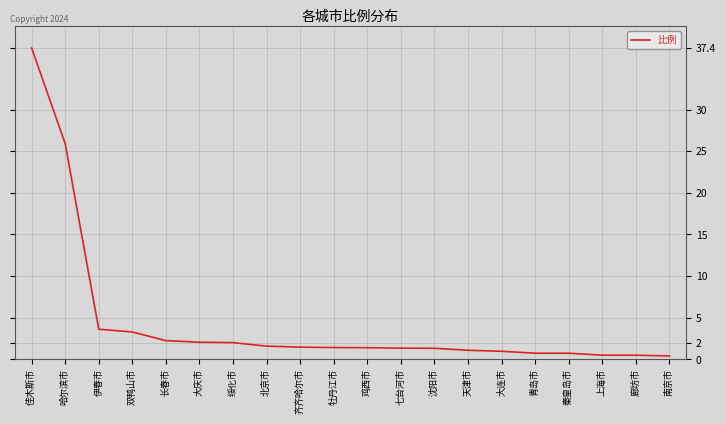

How many categories are shown in the chart?

20